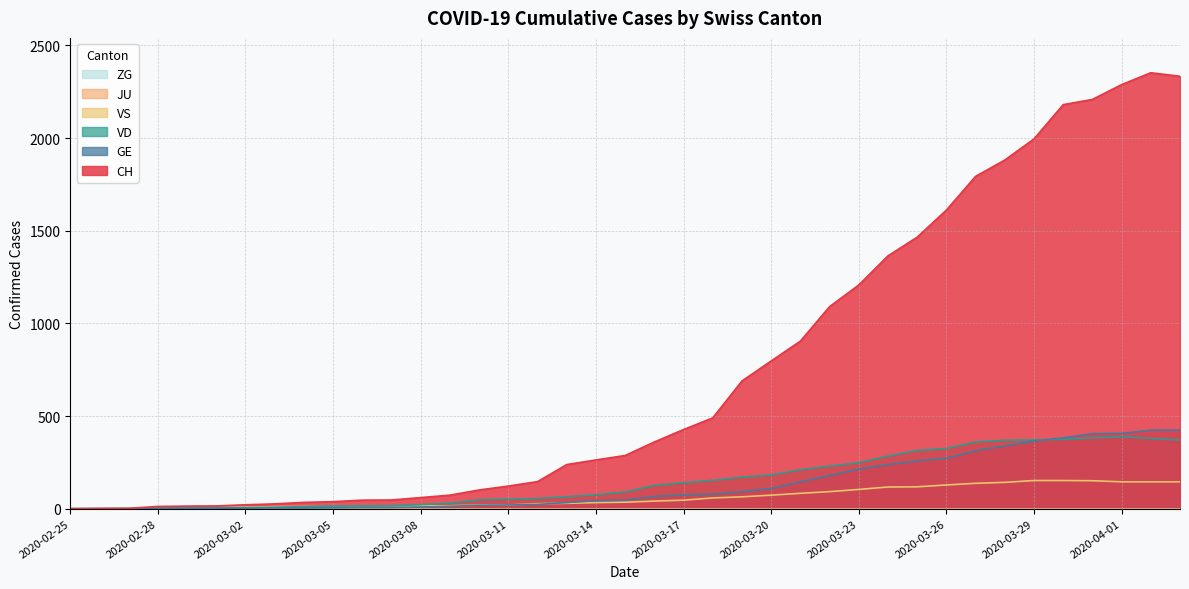

True or false: GE has more than 2 interior local peaks.

False